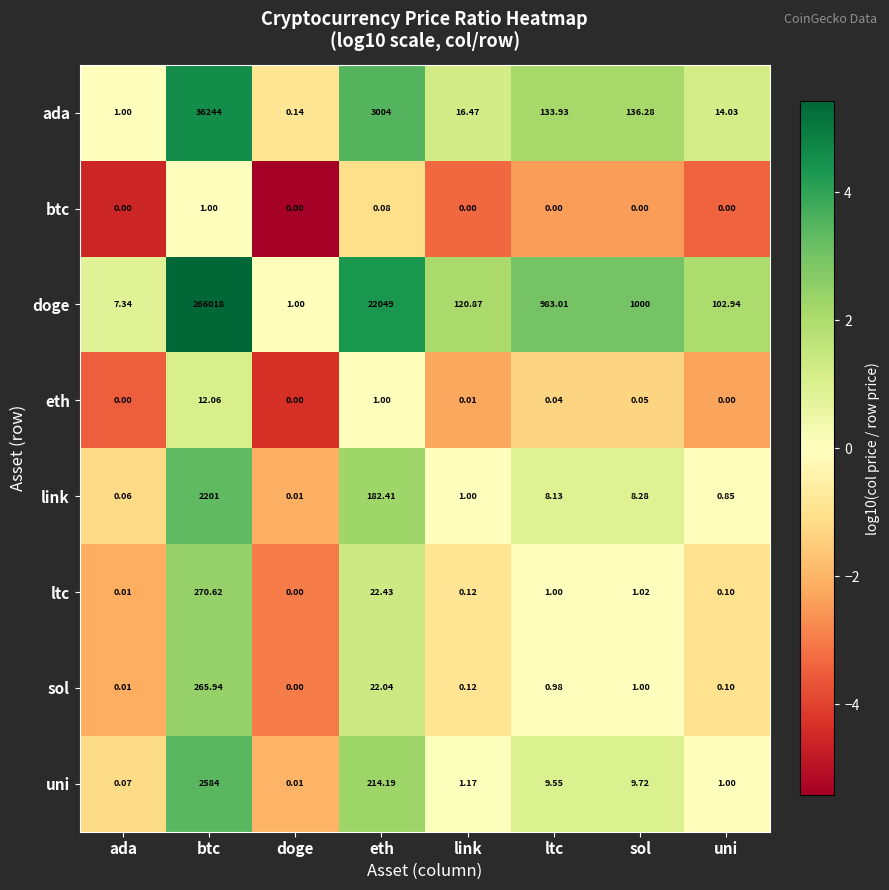

Is the value of ltc at ltc greater than the value of btc at uni?

Yes